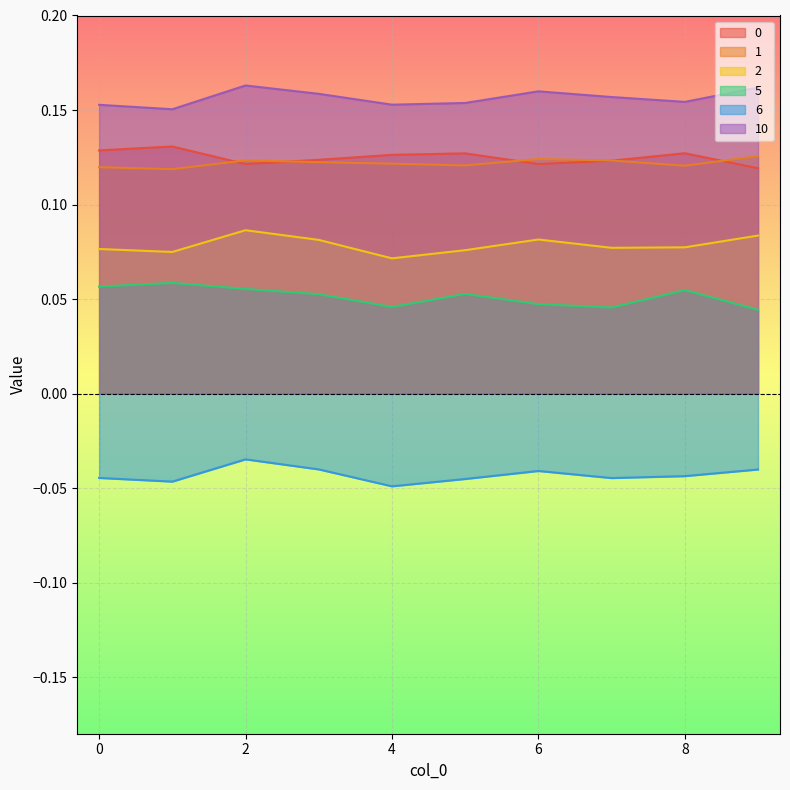

What is the lowest value of the 0 series?

0.1